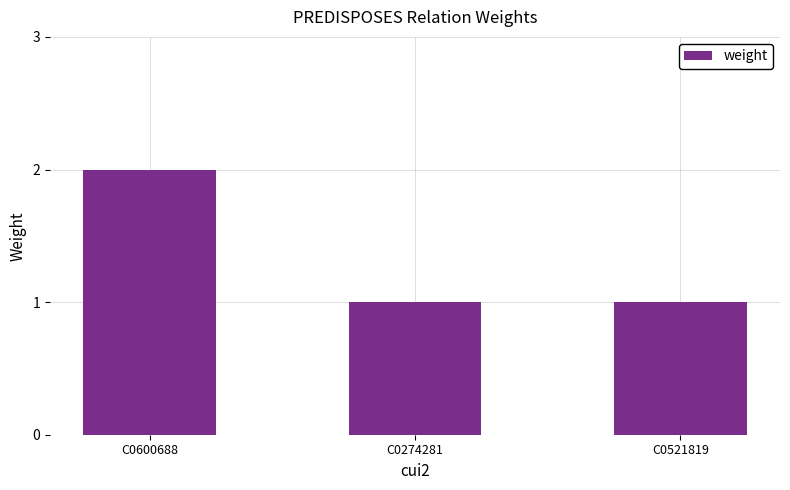

What is the minimum value shown in the chart?

1